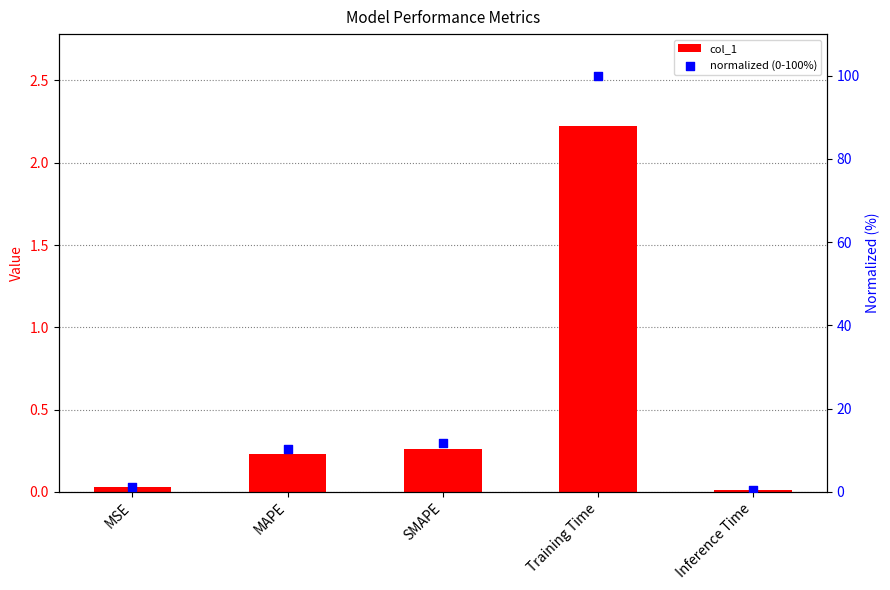

At how many categories does at least one series exceed 98?

1